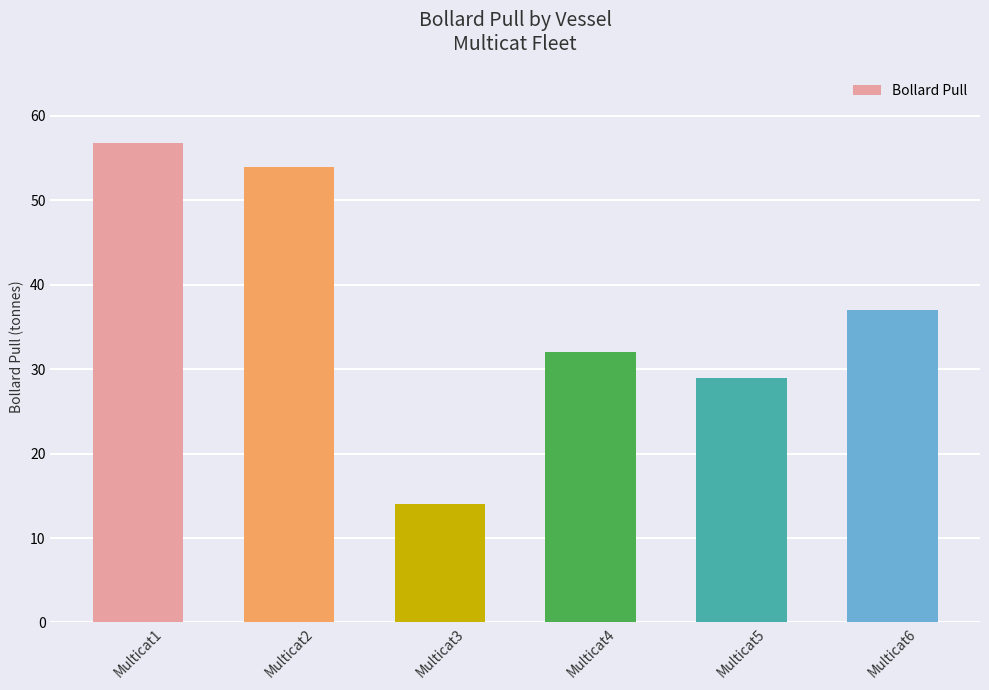

Reading left to right, list all the values displayed in this chart.

Multicat1=56.8	Multicat2=54.0	Multicat3=14.0	Multicat4=32.0	Multicat5=29.0	Multicat6=37.0